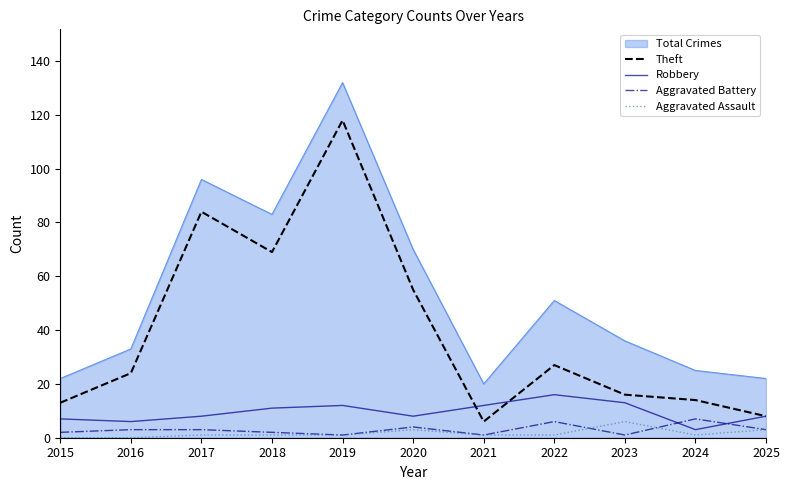

Which category has the highest value in the Theft series?

2019